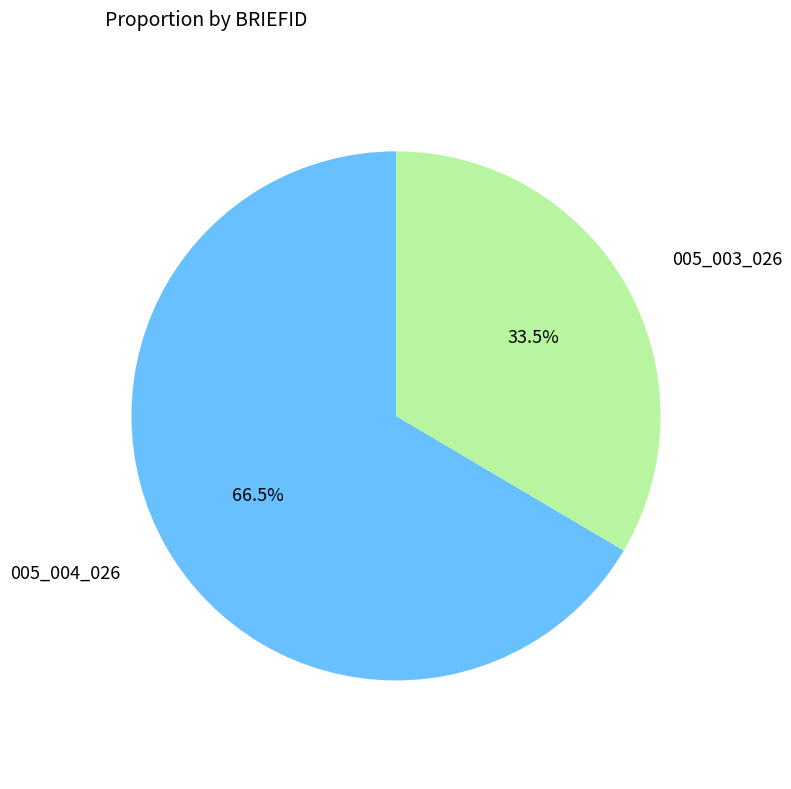

Is there any slice that represents more than half of the pie?

Yes